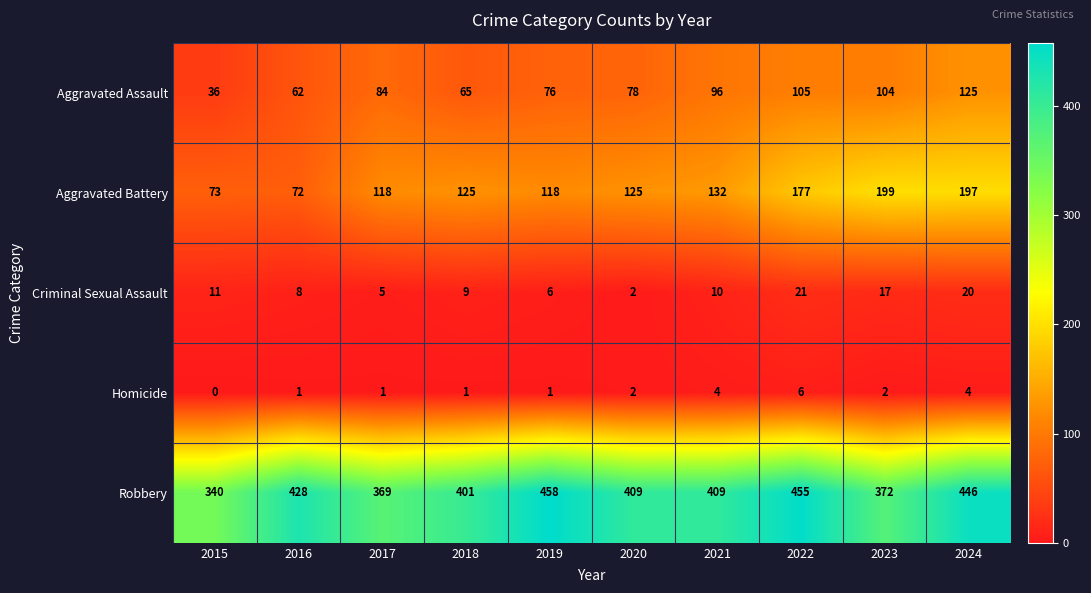

What is the highest value of the Aggravated Assault series?

125